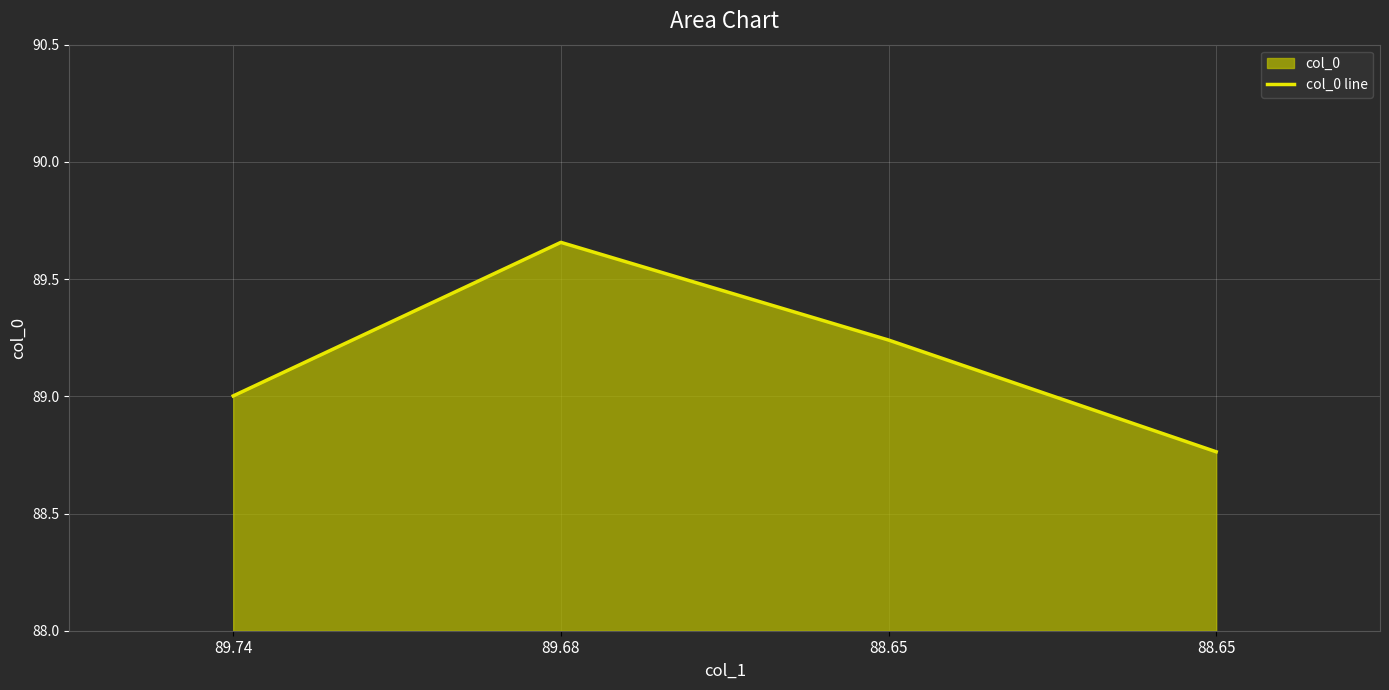

How many data points are above 89?

3